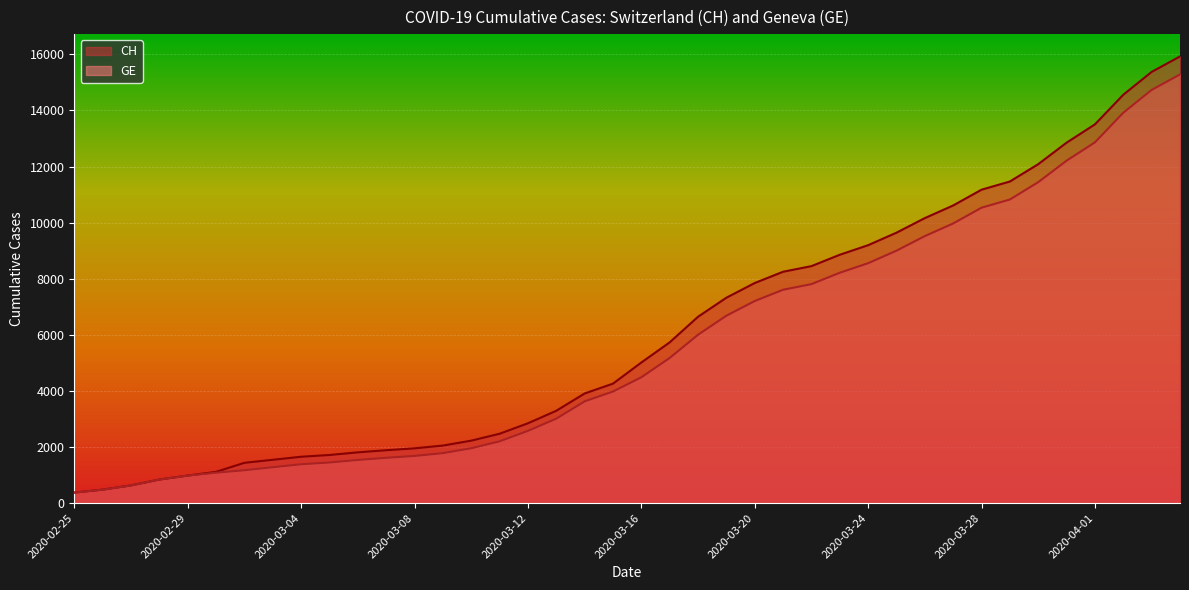

True or false: CH and GE intersect in this chart.

False